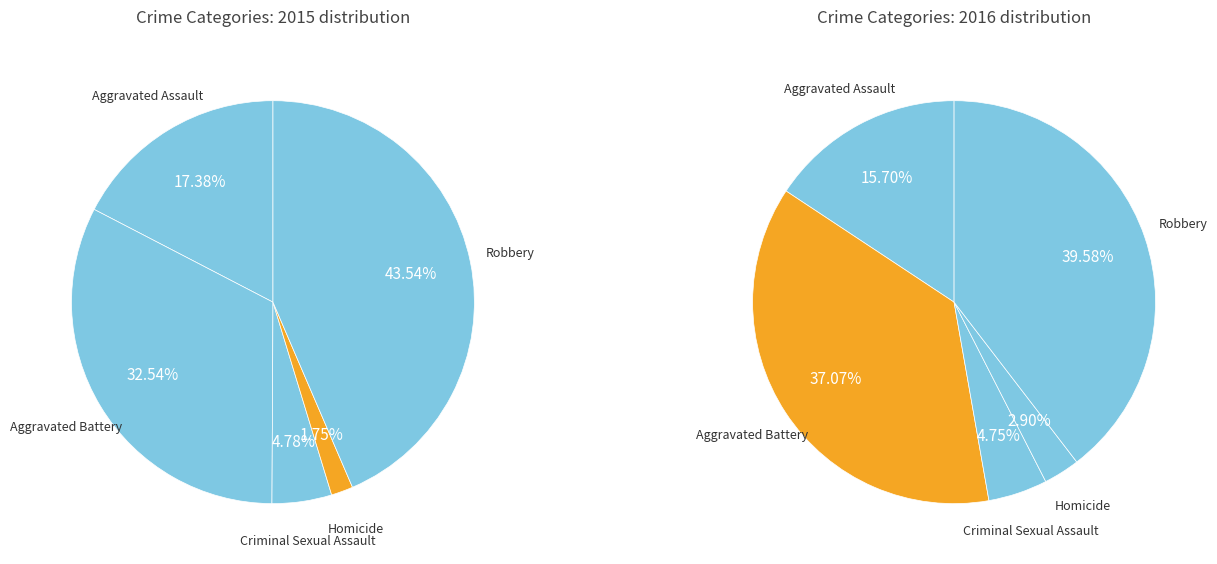

How many segments does this pie chart have?

5